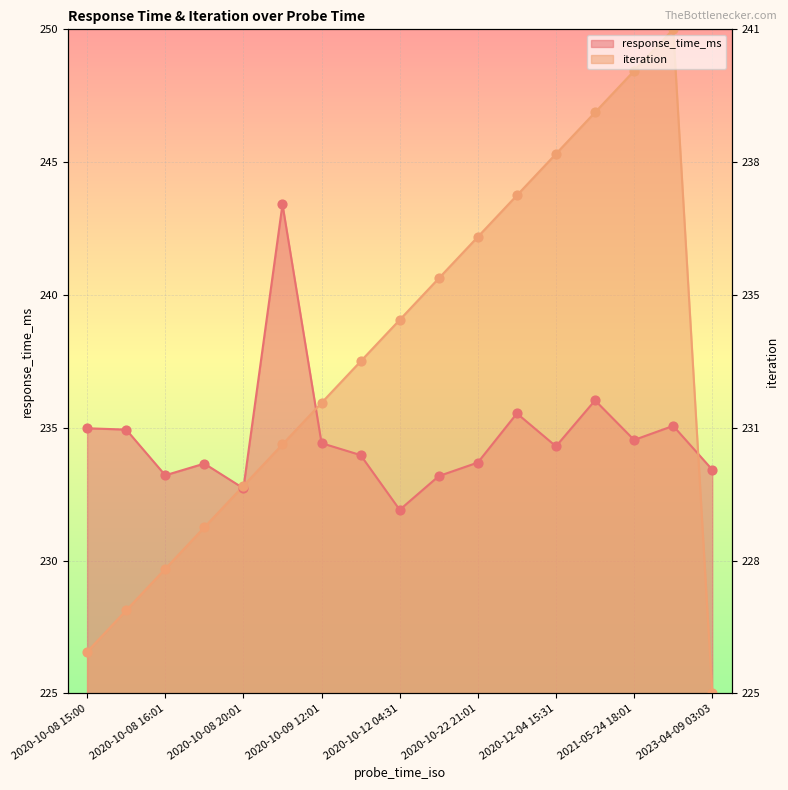

At how many categories does at least one series exceed 245?

4